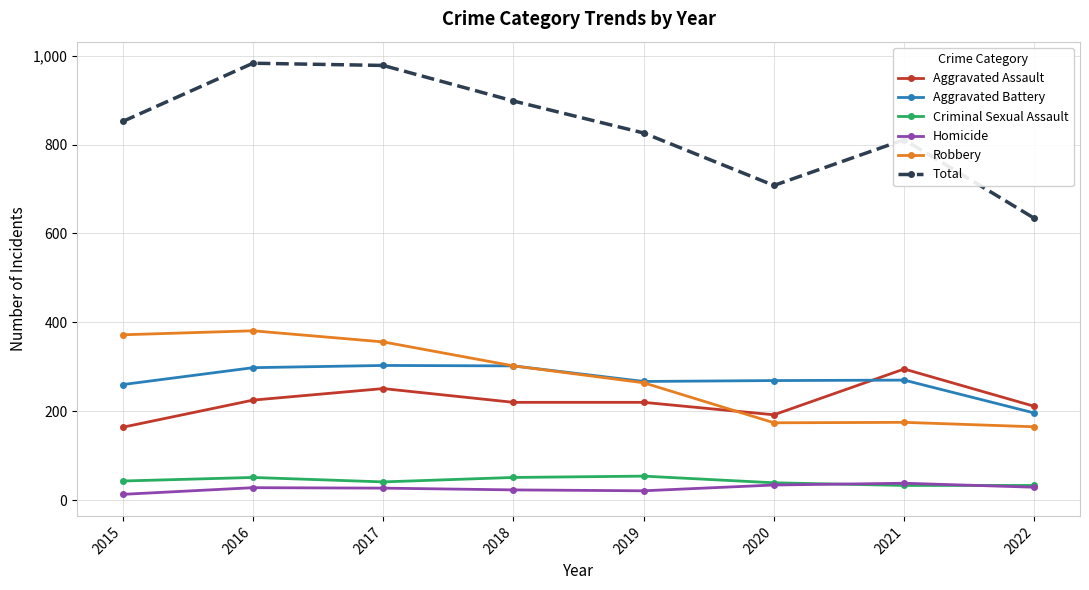

True or false: Aggravated Battery and Aggravated Assault cross at least once.

True